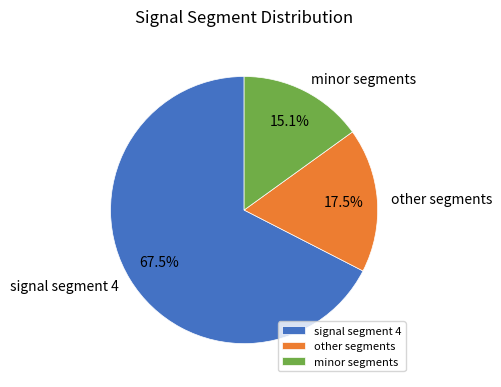

To the nearest percent, what is the difference between the largest and smallest slice percentages?

52%